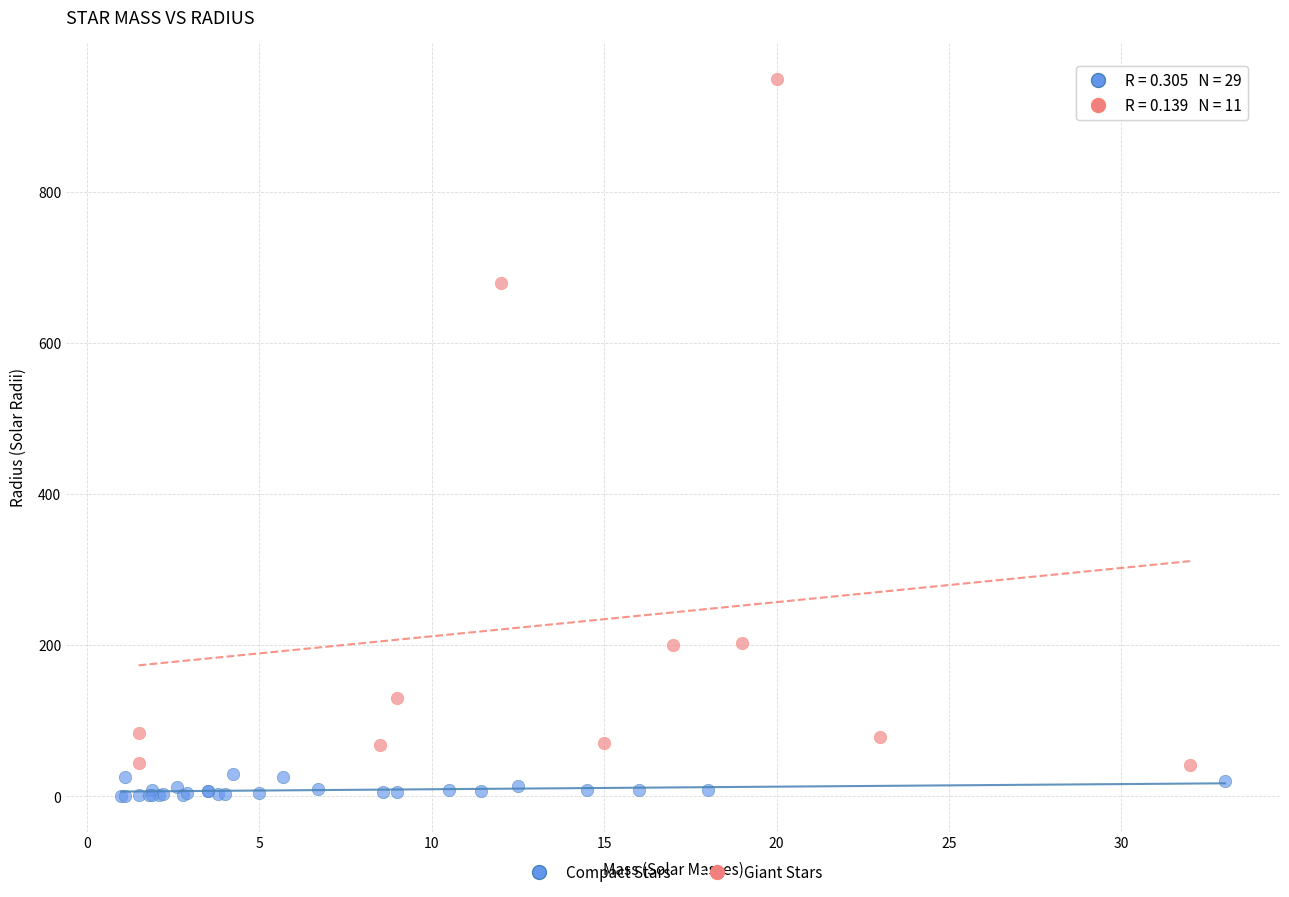

Which series has the largest Y range (max minus min)?

Giant Stars